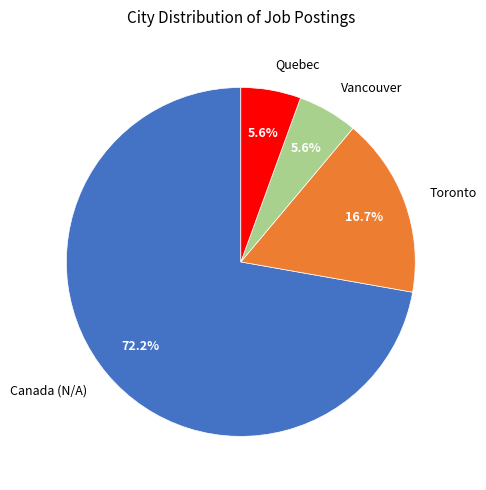

To the nearest percent, what portion does Quebec represent?

6%